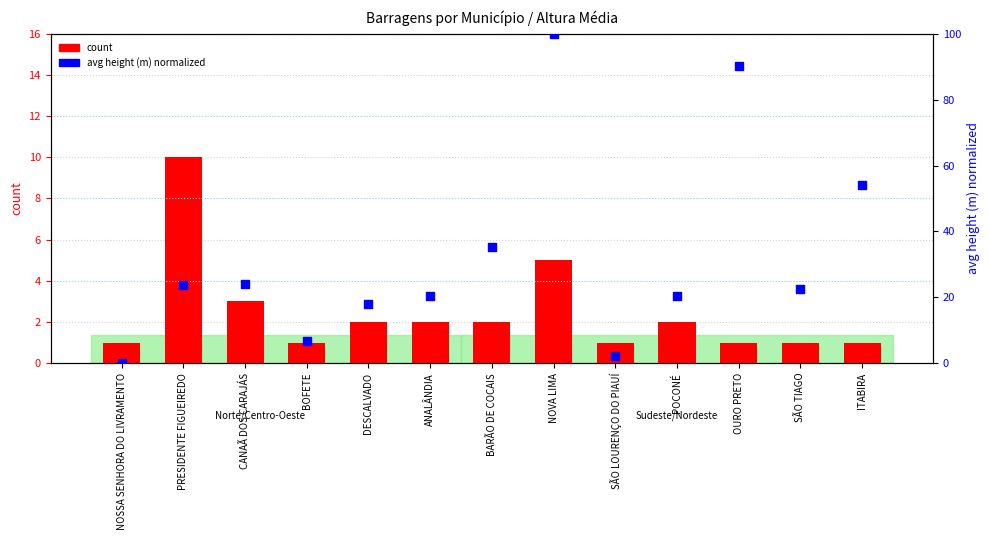

Which series contains the highest Y value?

avg height (m) normalized